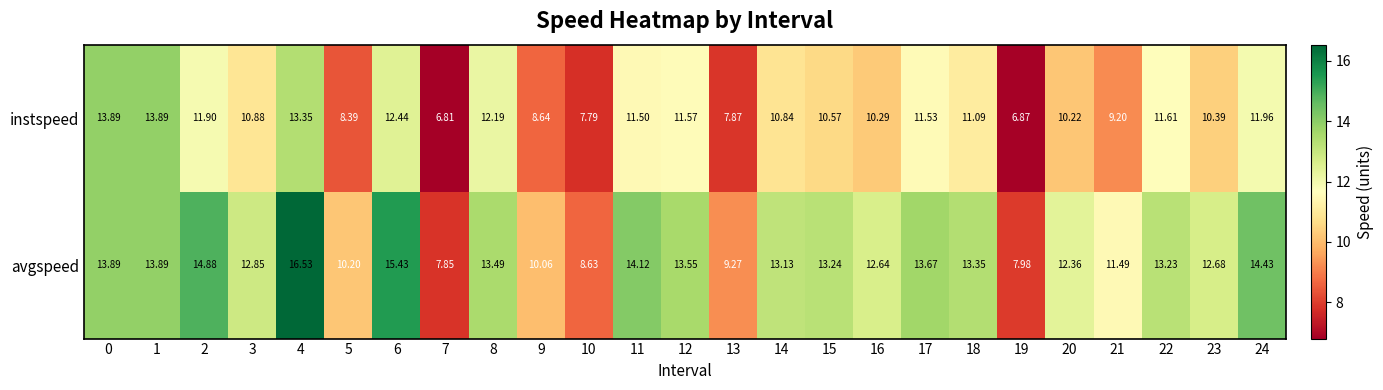

How many values in the avgspeed series are below 13?

11